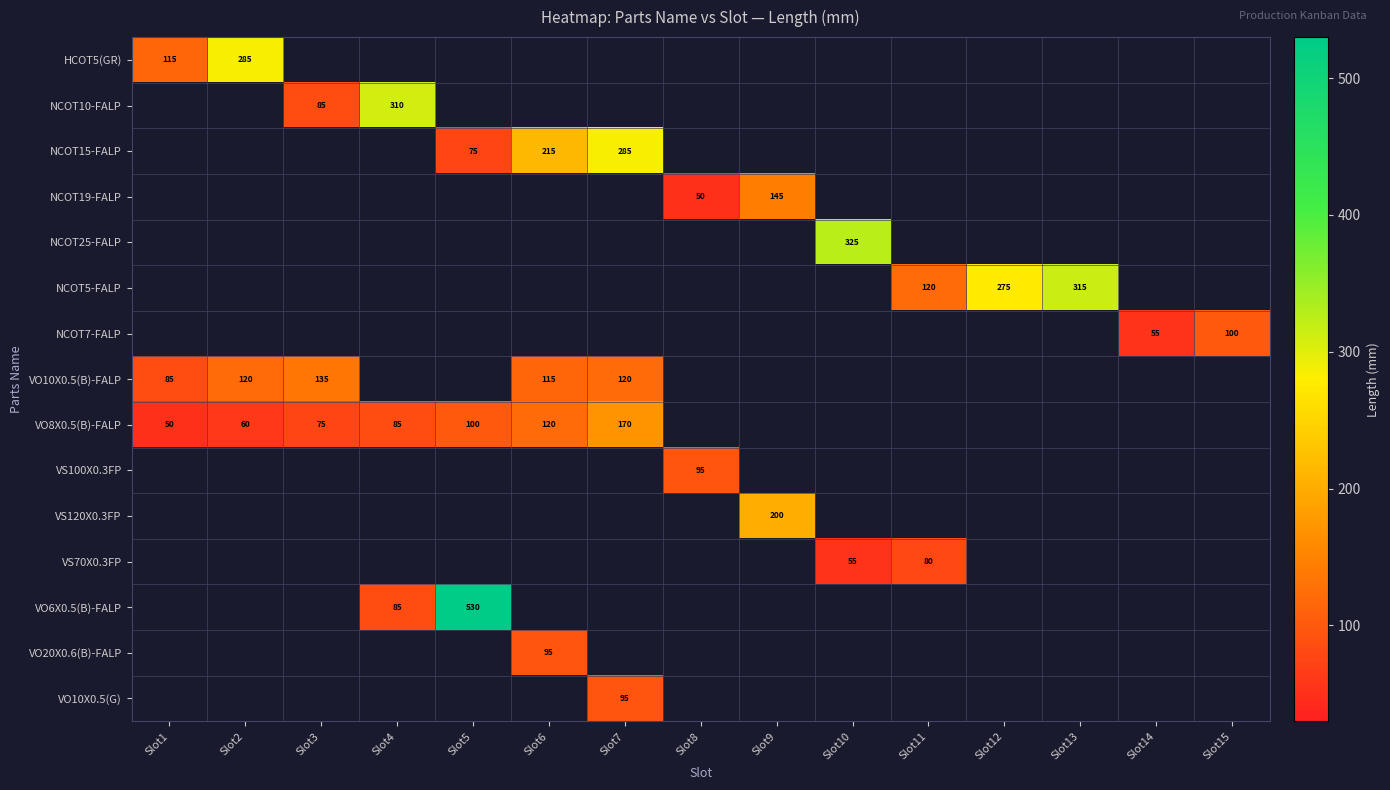

The value of VS120X0.3FP at Slot9 is 200. True or false?

True